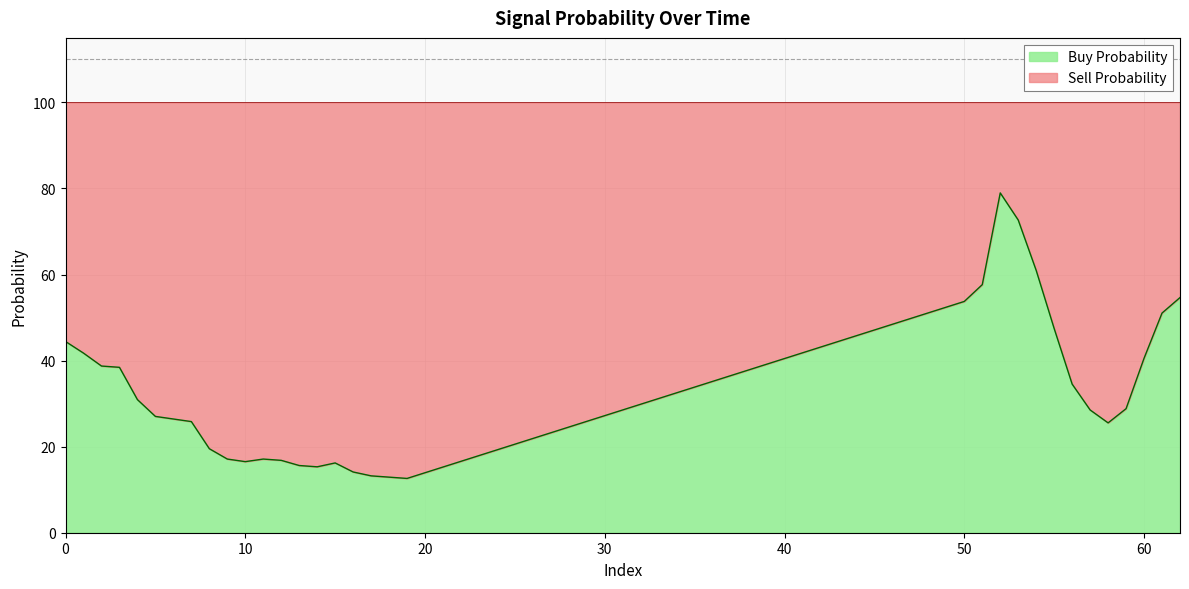

What are all the series names shown in the legend?

Buy Probability, Sell Probability